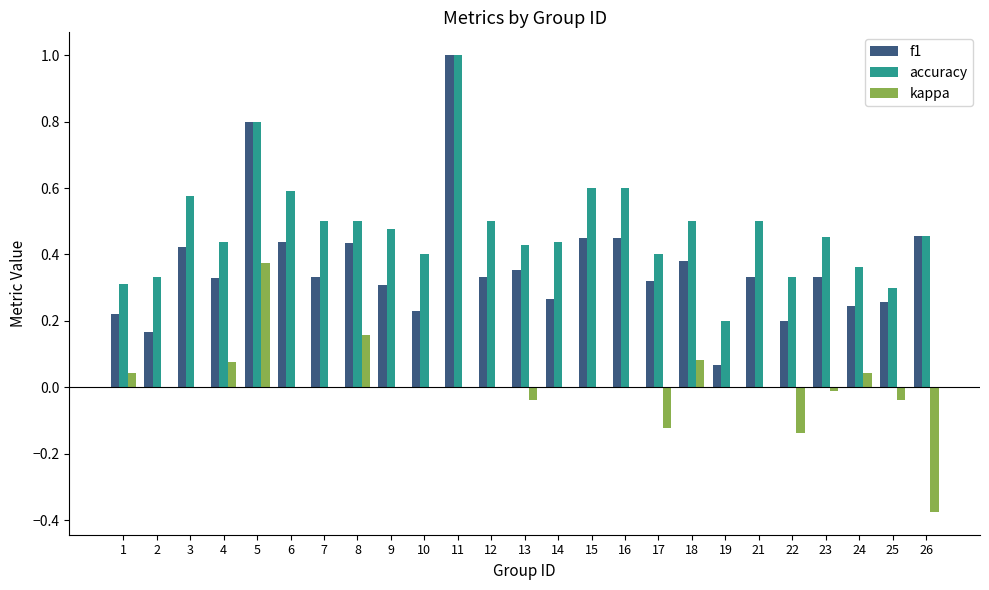

True or false: kappa has a value of -0.3 at 11.

False